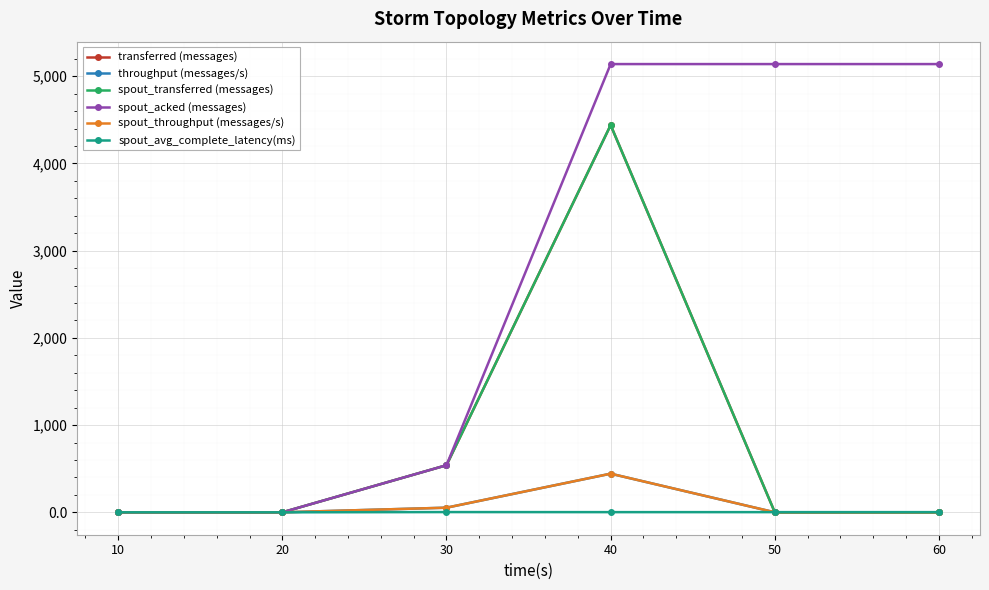

Where is spout_transferred (messages) nearest to the value 2220?

30